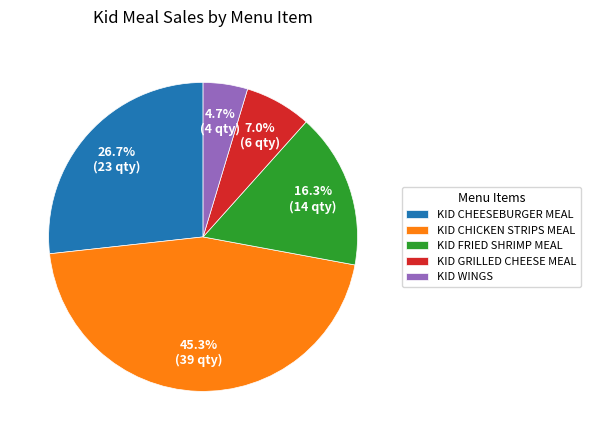

Which category has the smallest portion of the pie?

KID WINGS